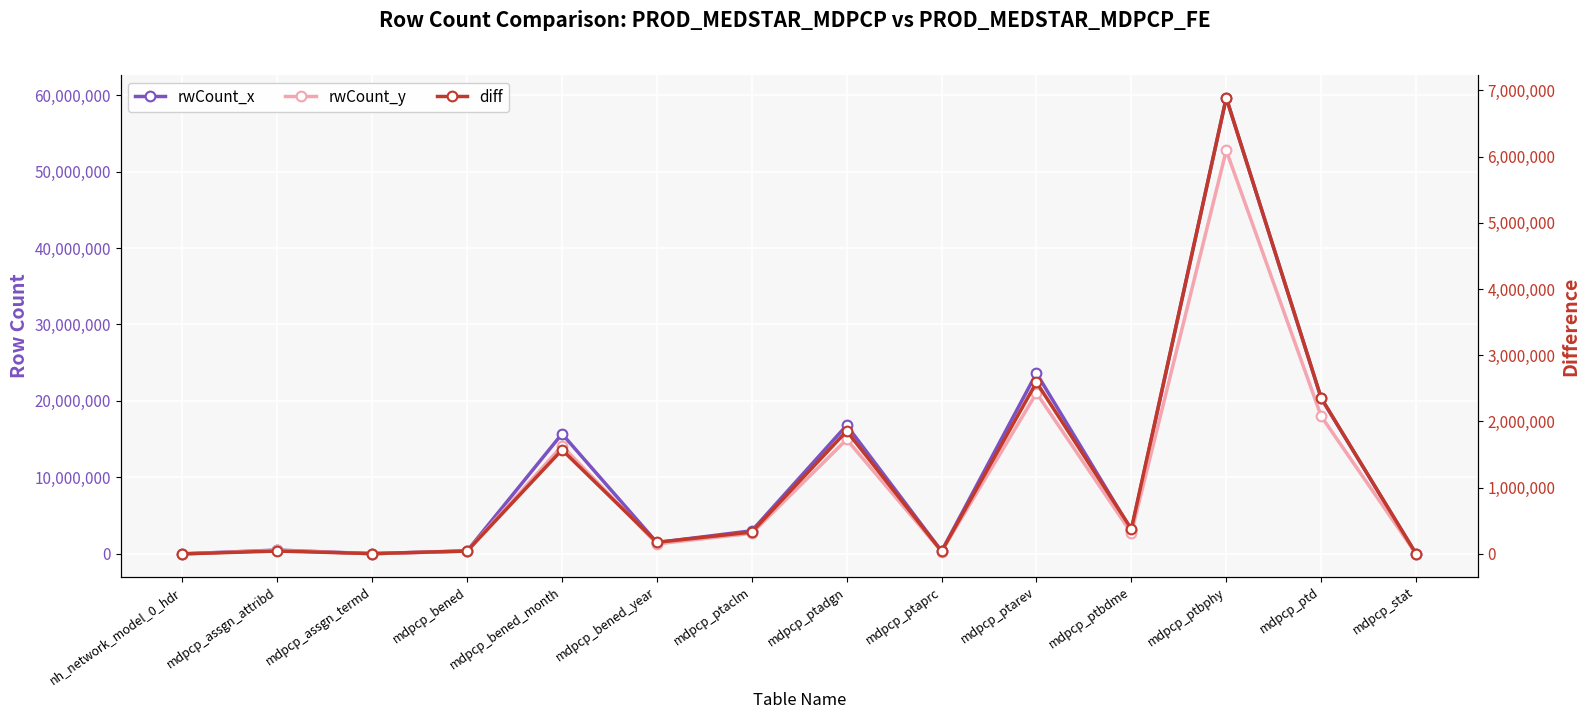

Which label corresponds to the smallest value in the chart?

nh_network_model_0_hdr